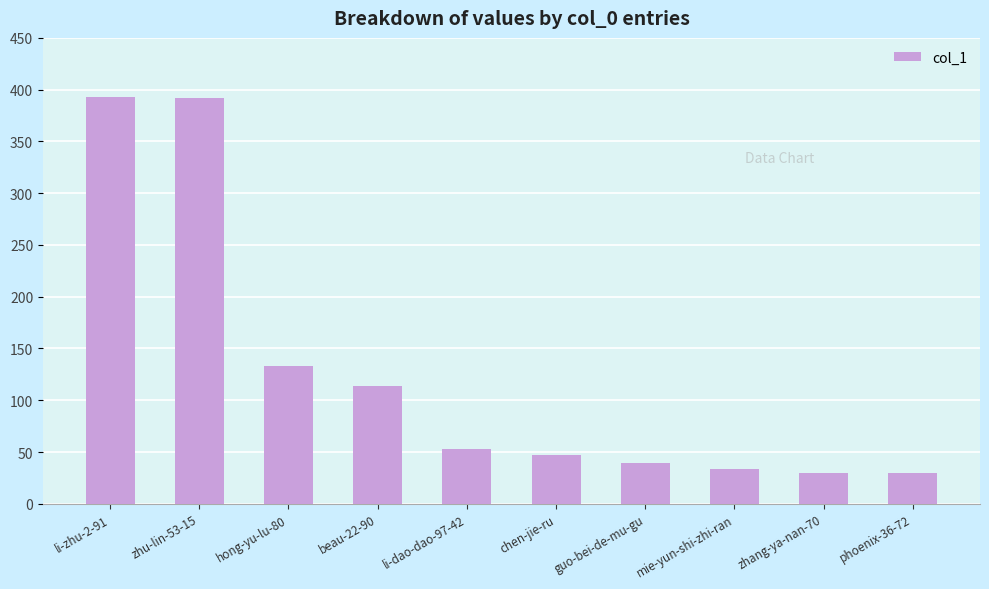

What is the sum of the values at li-dao-dao-97-42 and mie-yun-shi-zhi-ran?

87